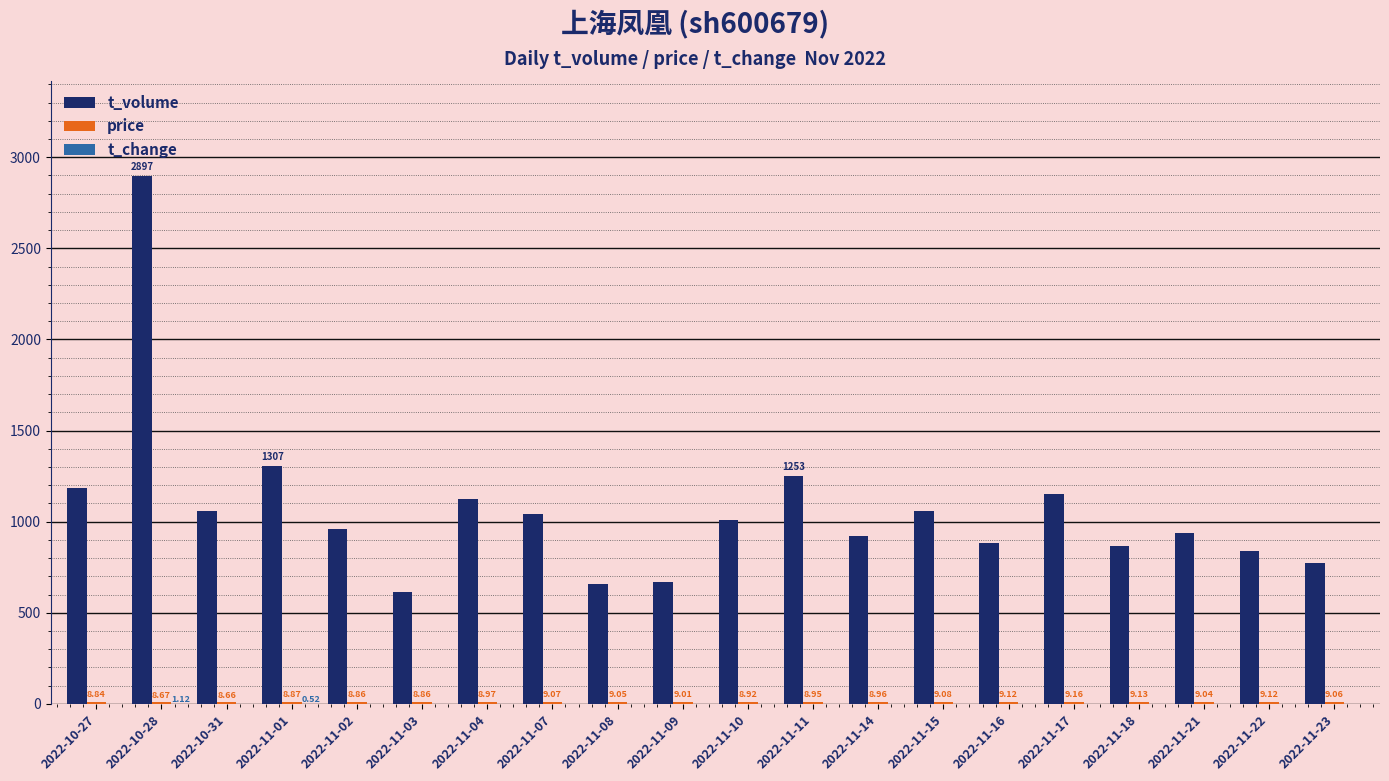

Which series has the largest total across all categories?

t_volume